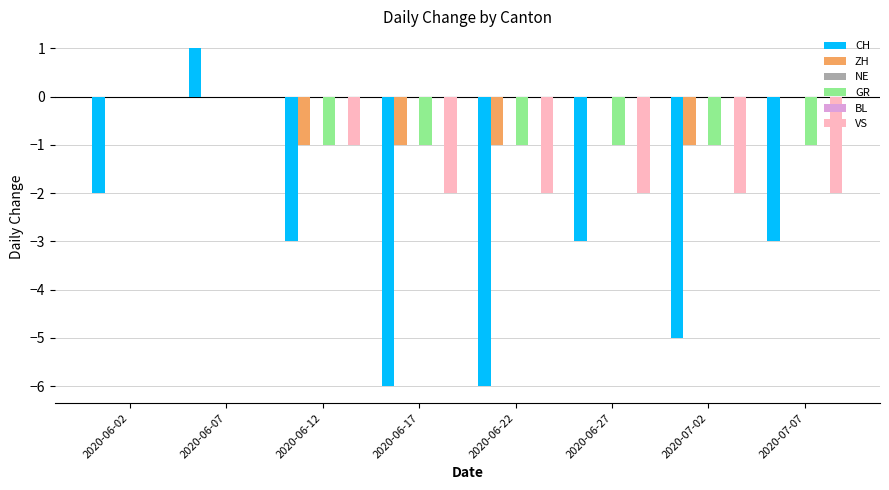

At which label does ZH reach its minimum?

2020-06-12